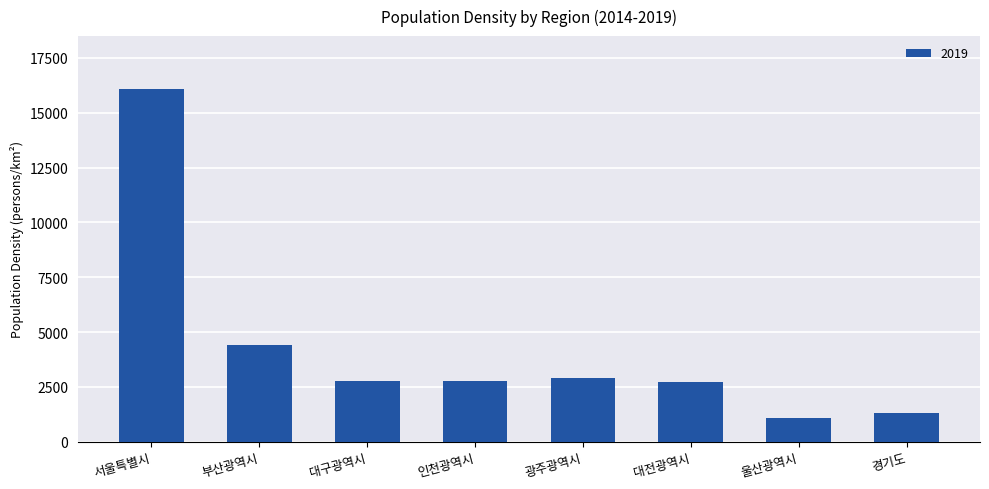

What is the minimum value shown in the chart?

1080.1